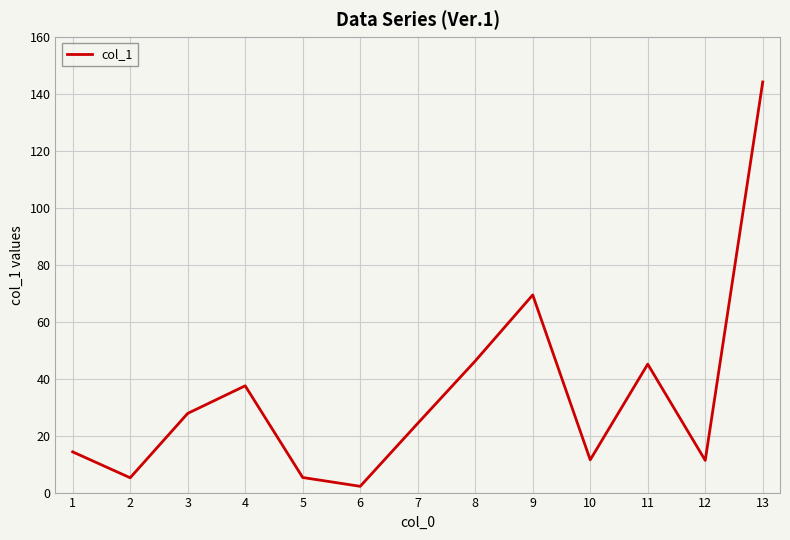

How many categories are shown in the chart?

13